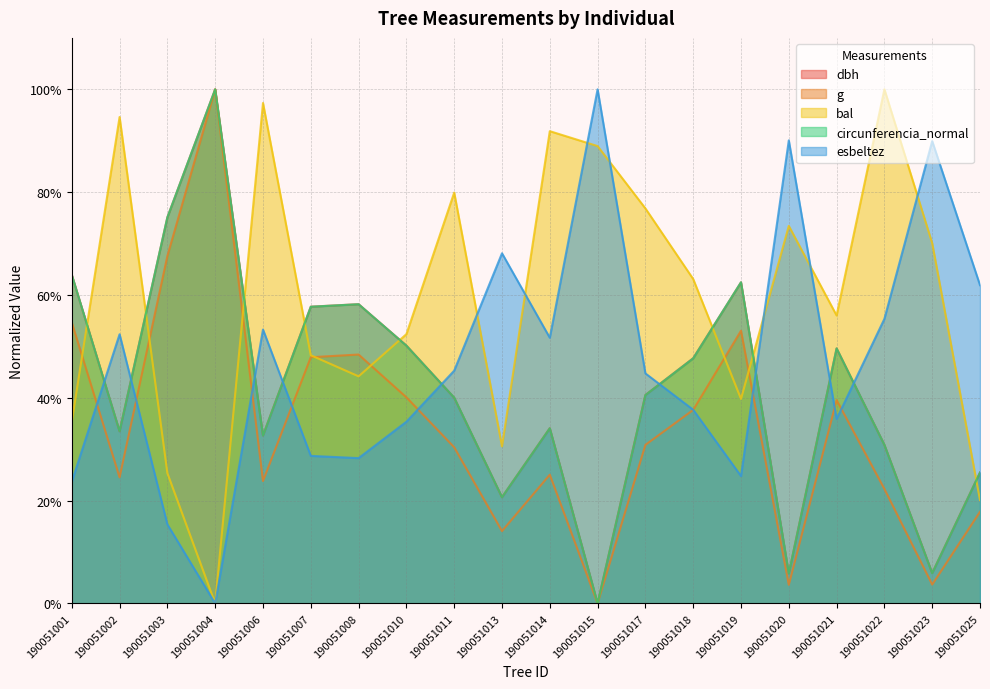

How many lines are shown in the chart?

5